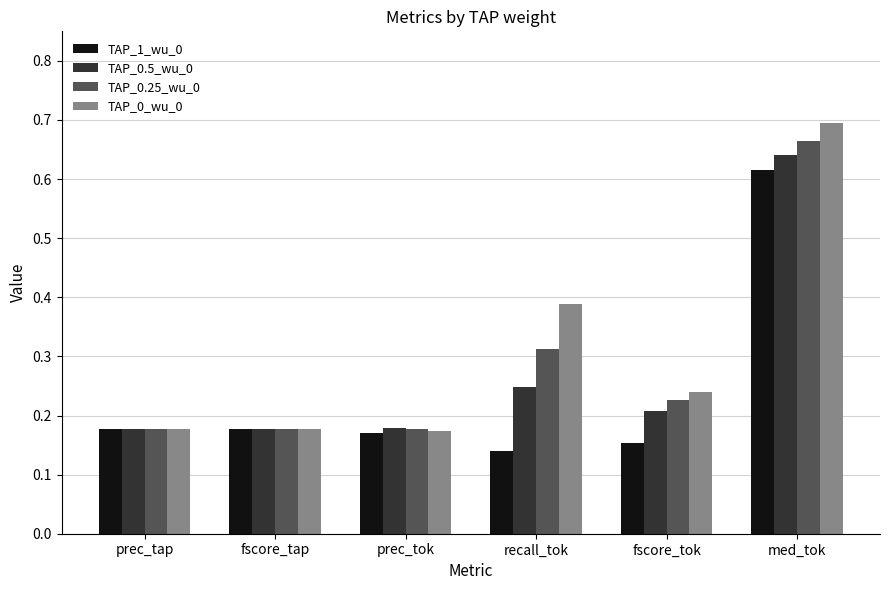

Count the TAP_1_wu_0 values in the range 0 to 1.

6